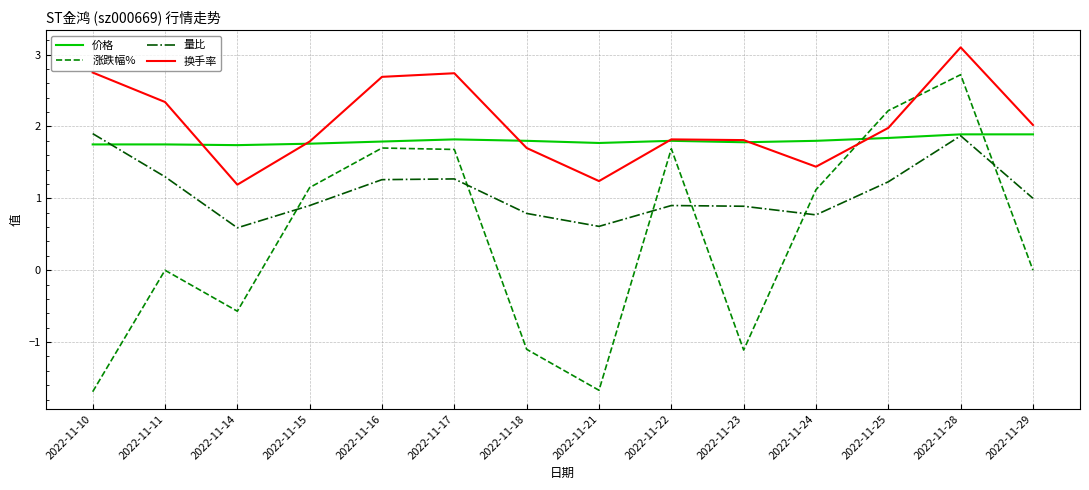

How many times do 价格 and 涨跌幅% cross each other?

2